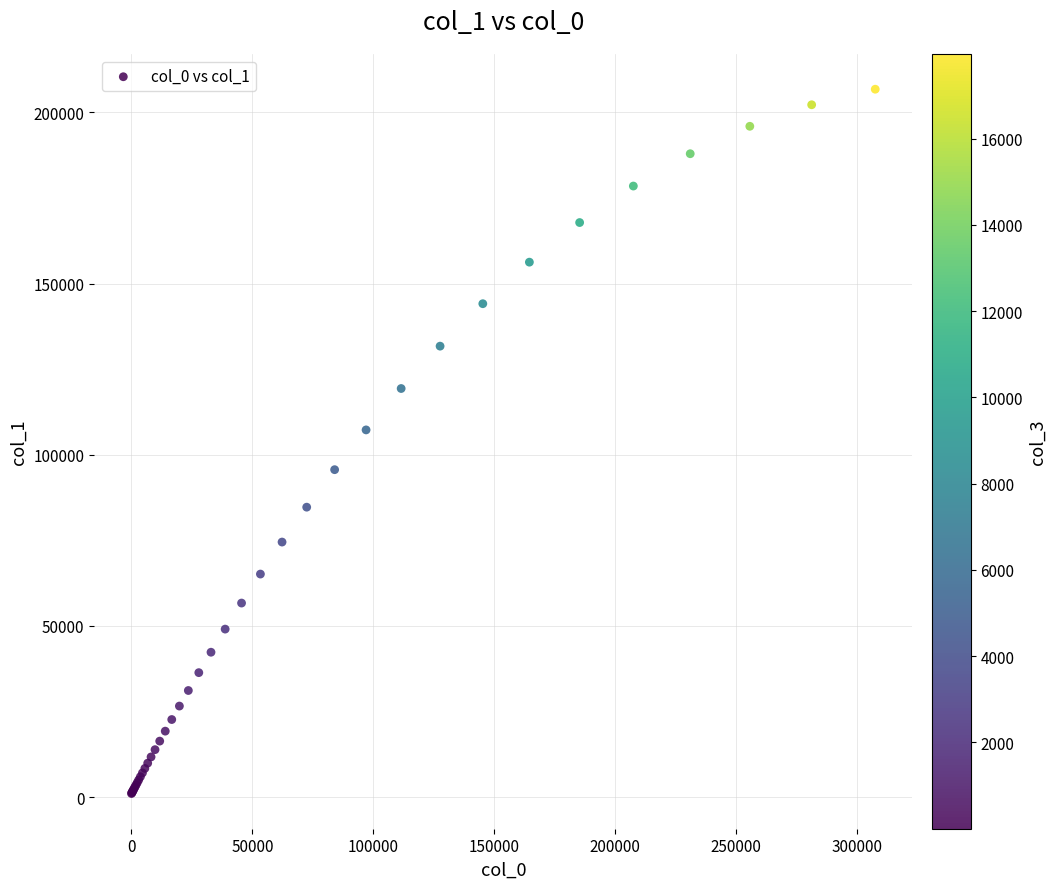

What Y value in the scatter plot is closest to 103911?

107258.1